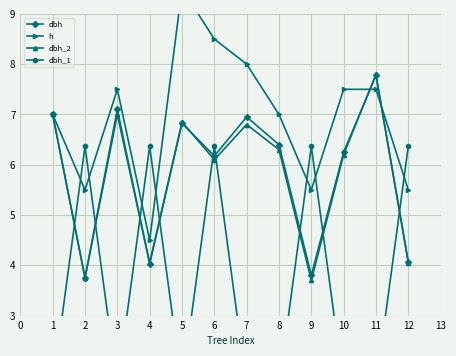

Is the value of dbh_2 at 5 greater than the value of dbh at 6?

Yes